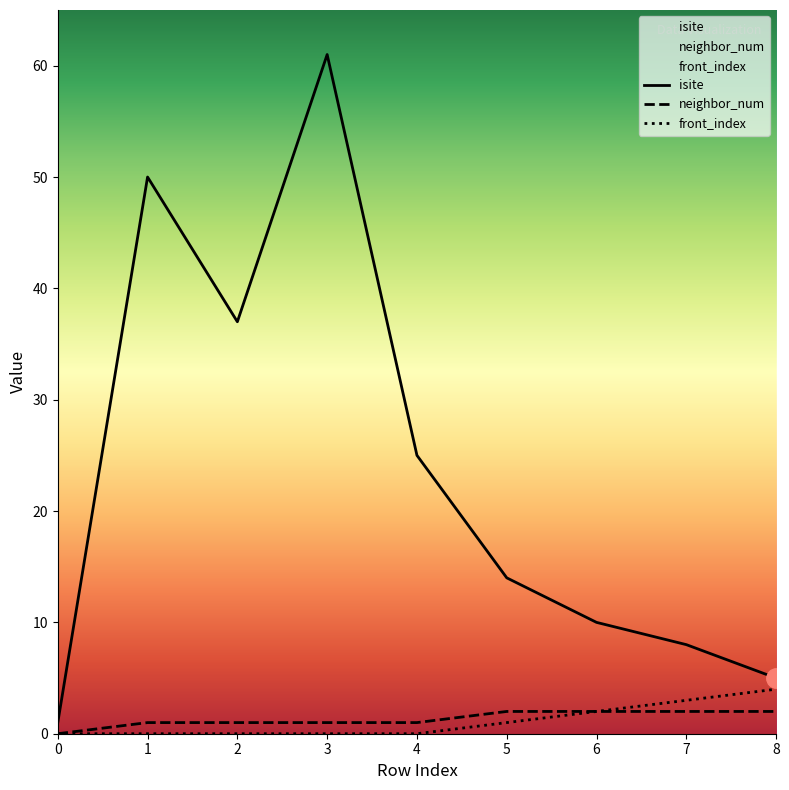

How many series are shown in this chart?

3